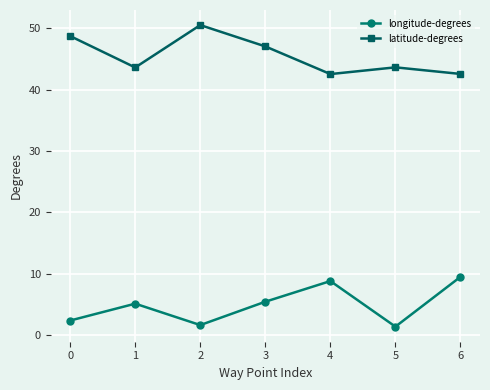

At how many categories does at least one series exceed 15?

7